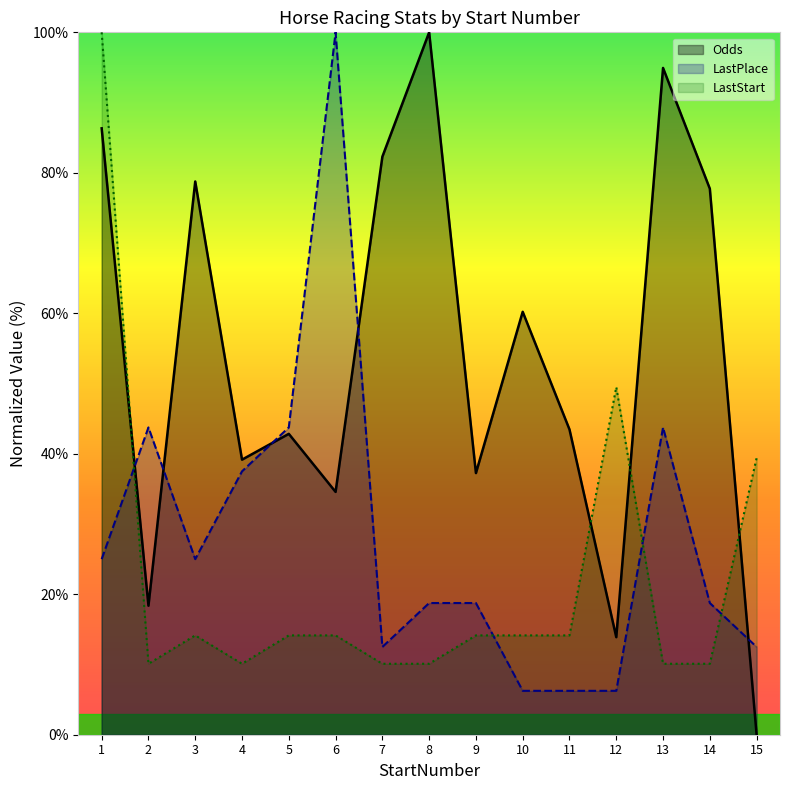

What is the maximum value for LastStart?

100.0